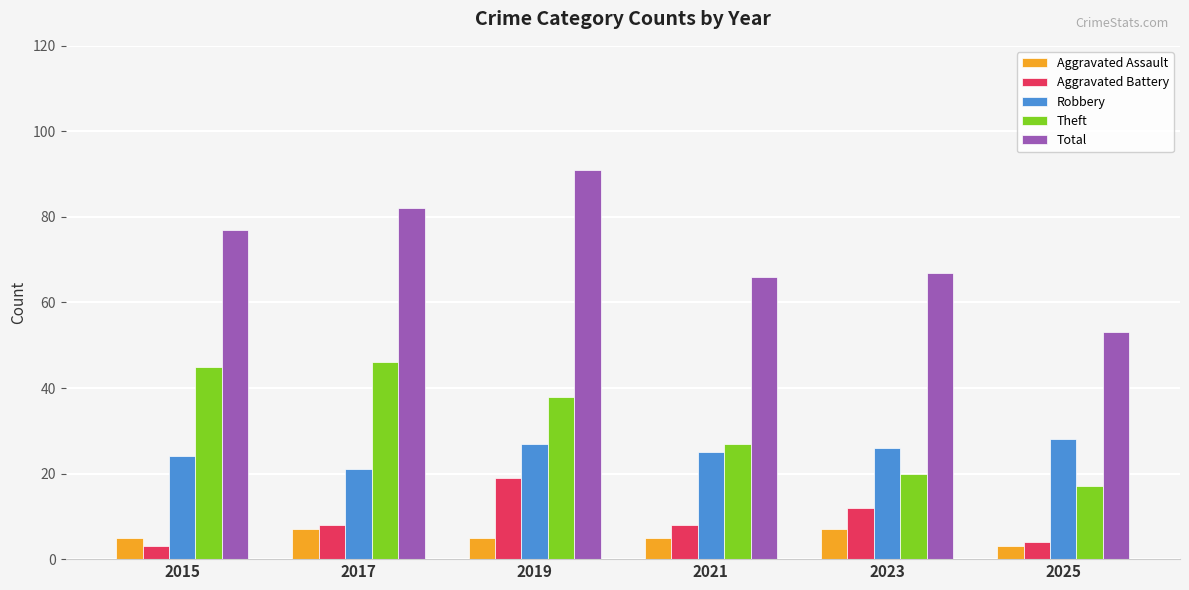

The Total series shows 29 at 2015. True or false?

False